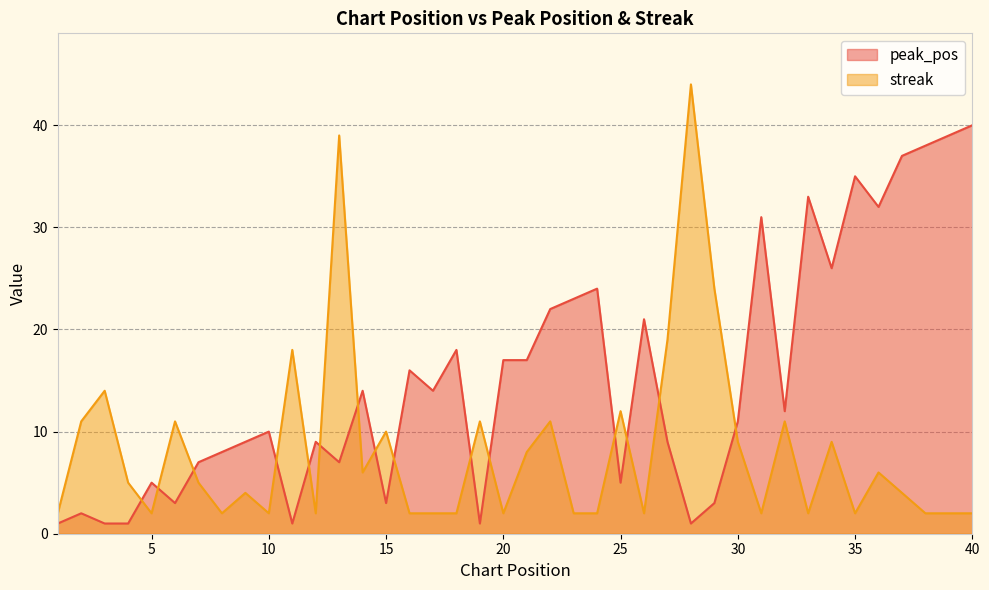

Between 6 and 9, which series saw the biggest shift?

streak